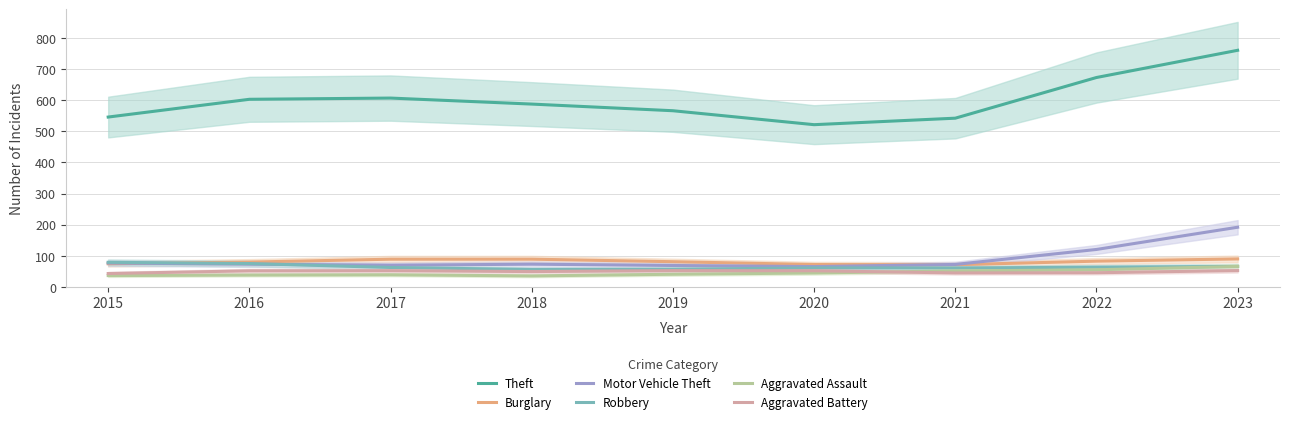

What is the average value of the Robbery series?

64.1